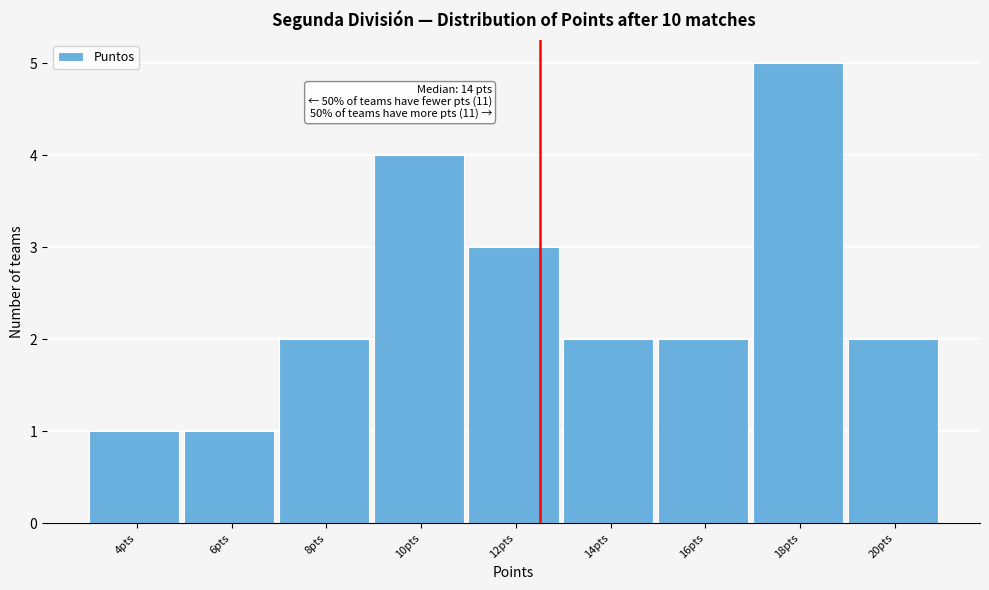

Reading right to left, extract all data points from this chart.

20pts=2	18pts=5	16pts=2	14pts=2	12pts=3	10pts=4	8pts=2	6pts=1	4pts=1